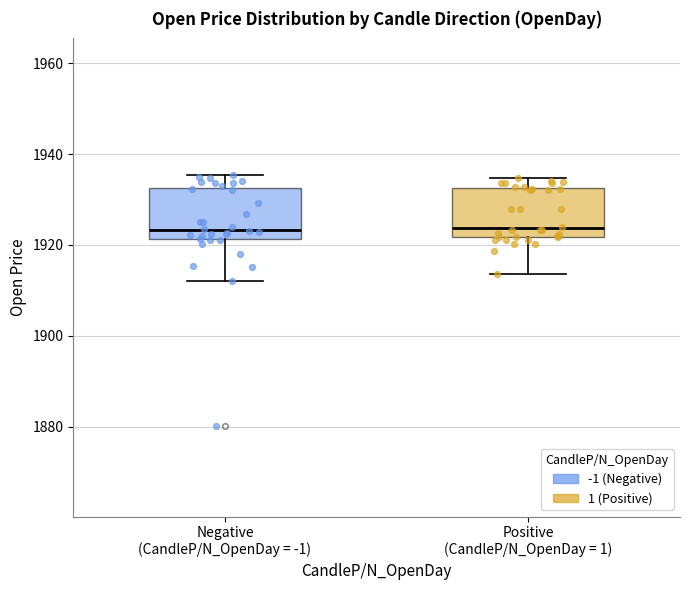

Reading left to right, read every box against the y-axis: the position of its median line, the range the box covers, and the ends of its whiskers. The values are not printed on the chart, so give them approximately, as read against the axis.

Negative (CandleP/N_OpenDay = -1): median 1924, box 1922 to 1932, whiskers 1912 to 1936
Positive (CandleP/N_OpenDay = 1): median 1924, box 1922 to 1932, whiskers 1914 to 1934